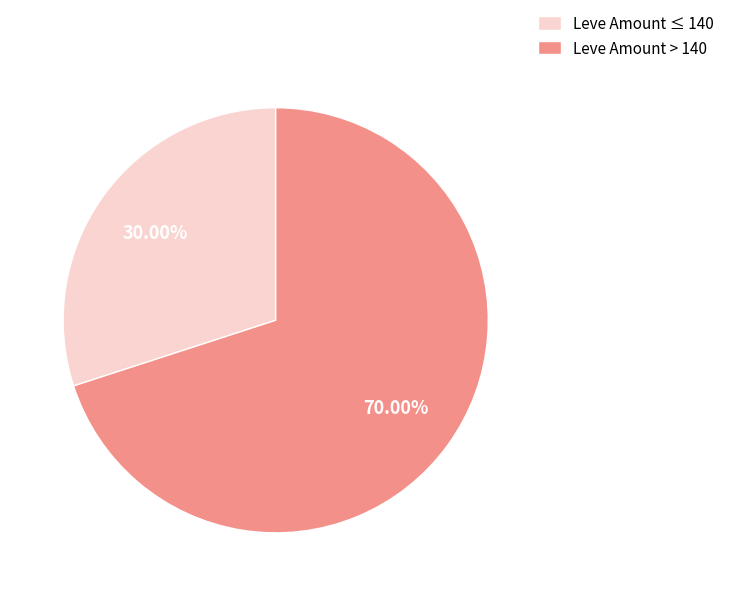

How many segments does this pie chart have?

2